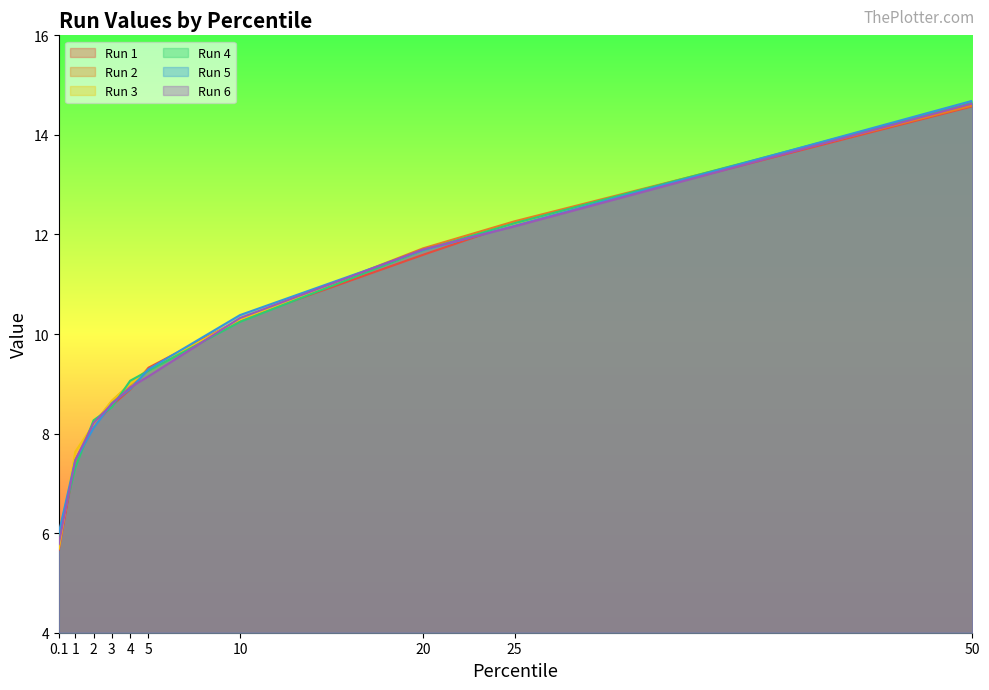

How many lines are shown in the chart?

6